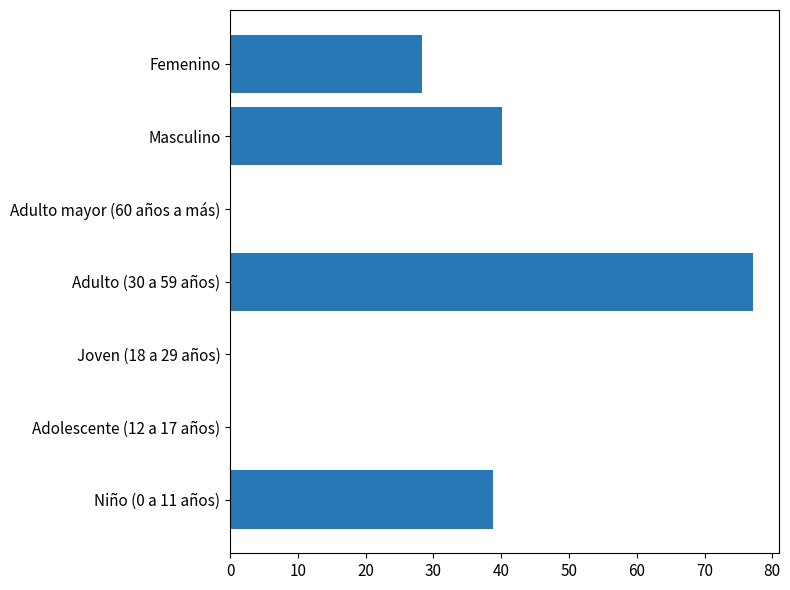

Which category has the highest value across all series?

Adulto (30 a 59 años)